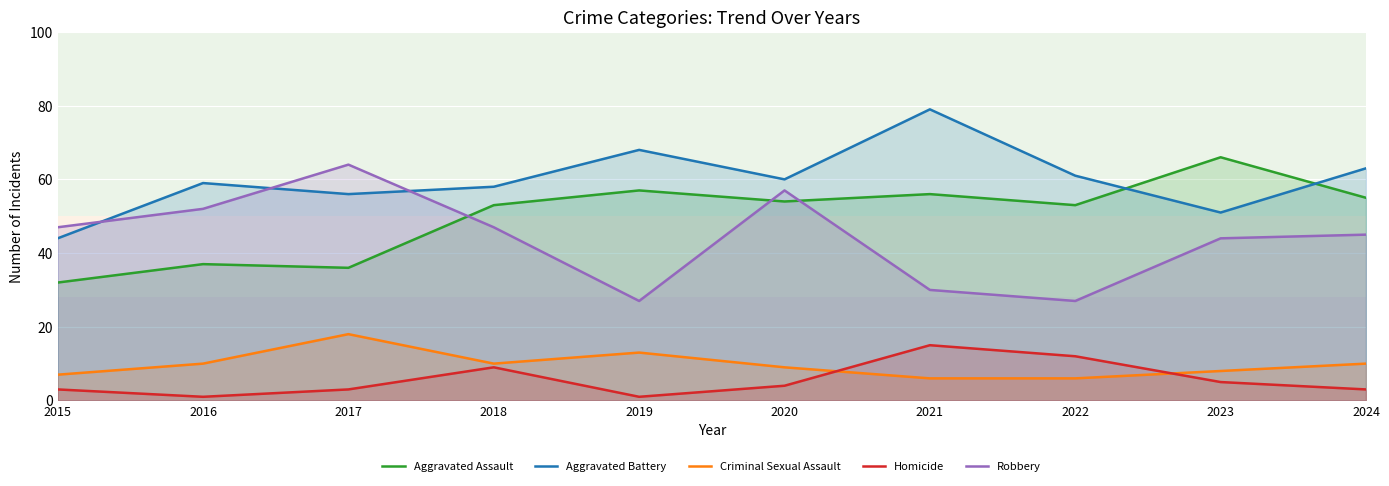

At which label is Criminal Sexual Assault closest to 12?

2019